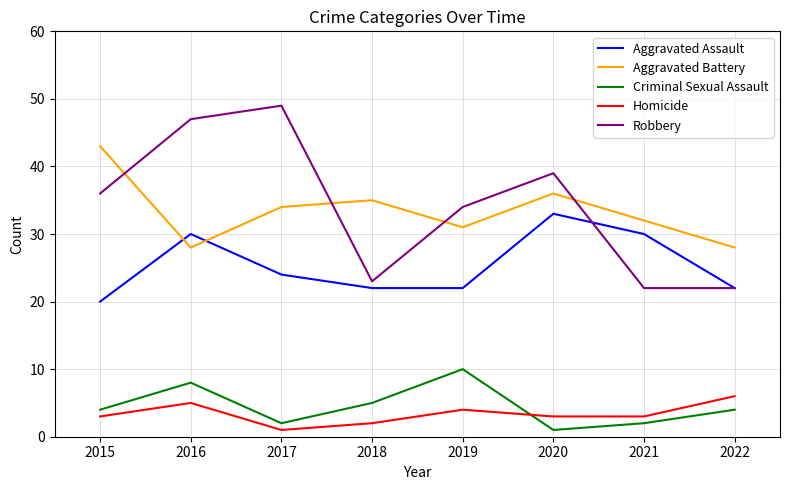

True or false: Aggravated Assault has more than 1 points higher than both neighbors.

True